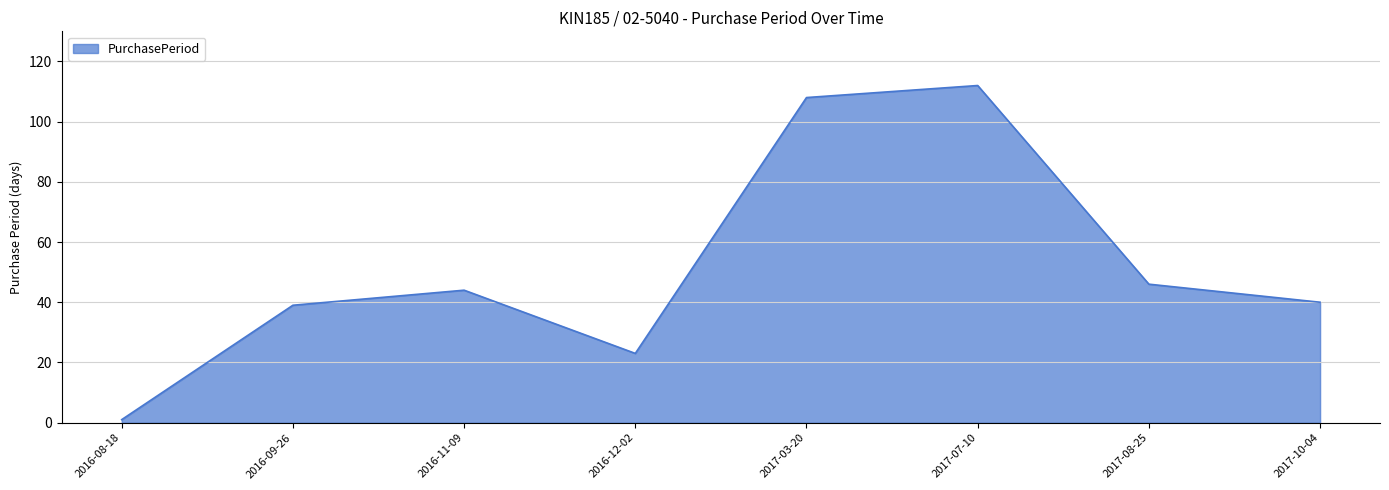

At which category does the data reach its first local peak?

2016-11-09